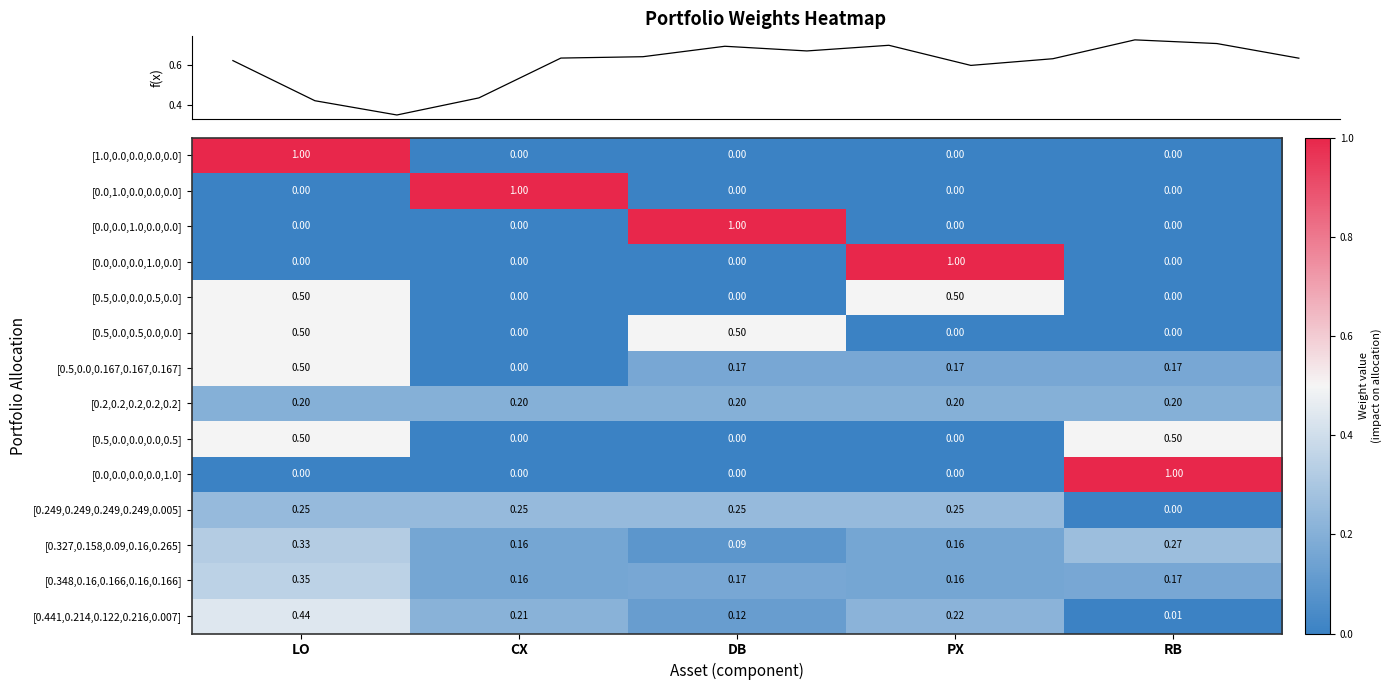

Which series has the largest range (max minus min)?

[1.0,0.0,0.0,0.0,0.0]